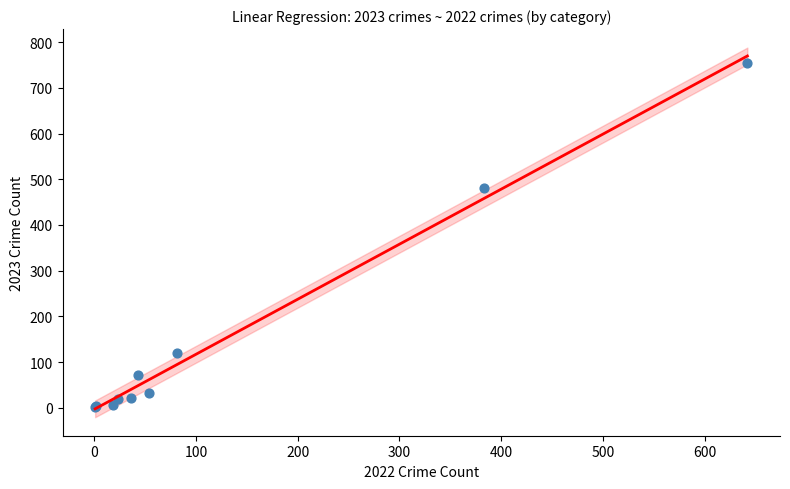

What Y value in the scatter plot is closest to 378?

481